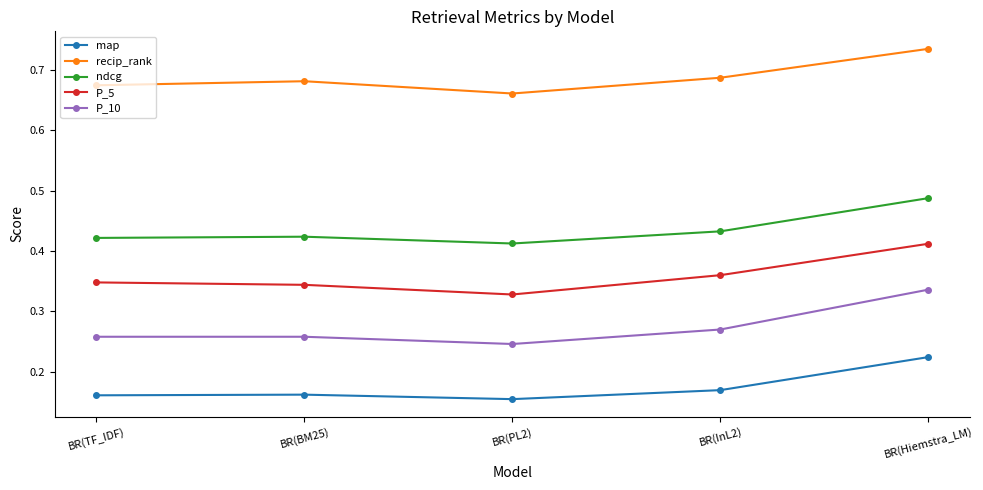

True or false: ndcg has more than 1 points higher than both neighbors.

False